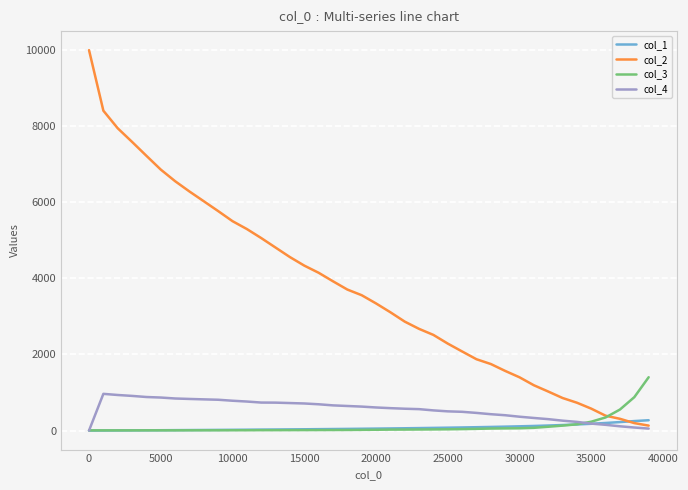

Does the chart display data point markers on the line(s)?

No